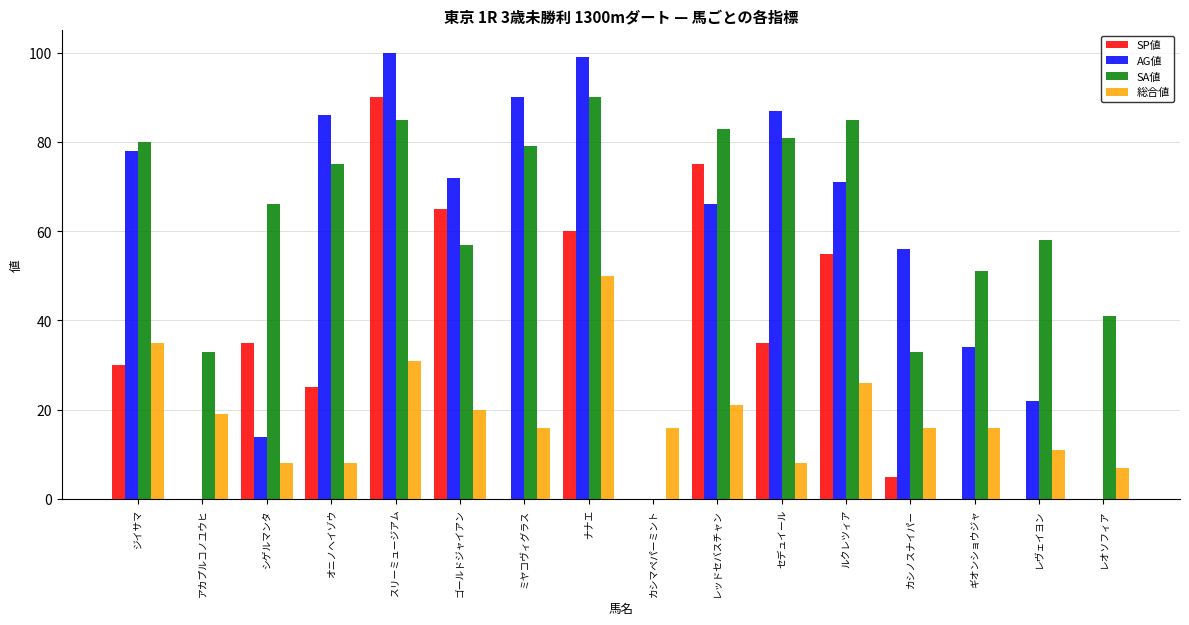

What is the difference between the SP値 values at ギオンショウジャ and オニノヘイゾウ?

25